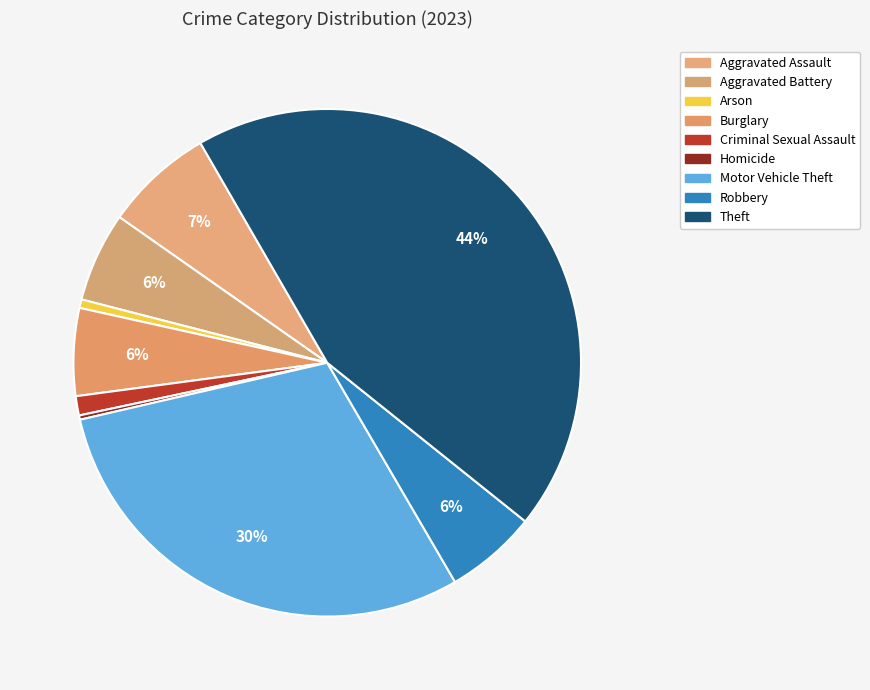

To the nearest percent, what percentage of the pie is Motor Vehicle Theft?

30%